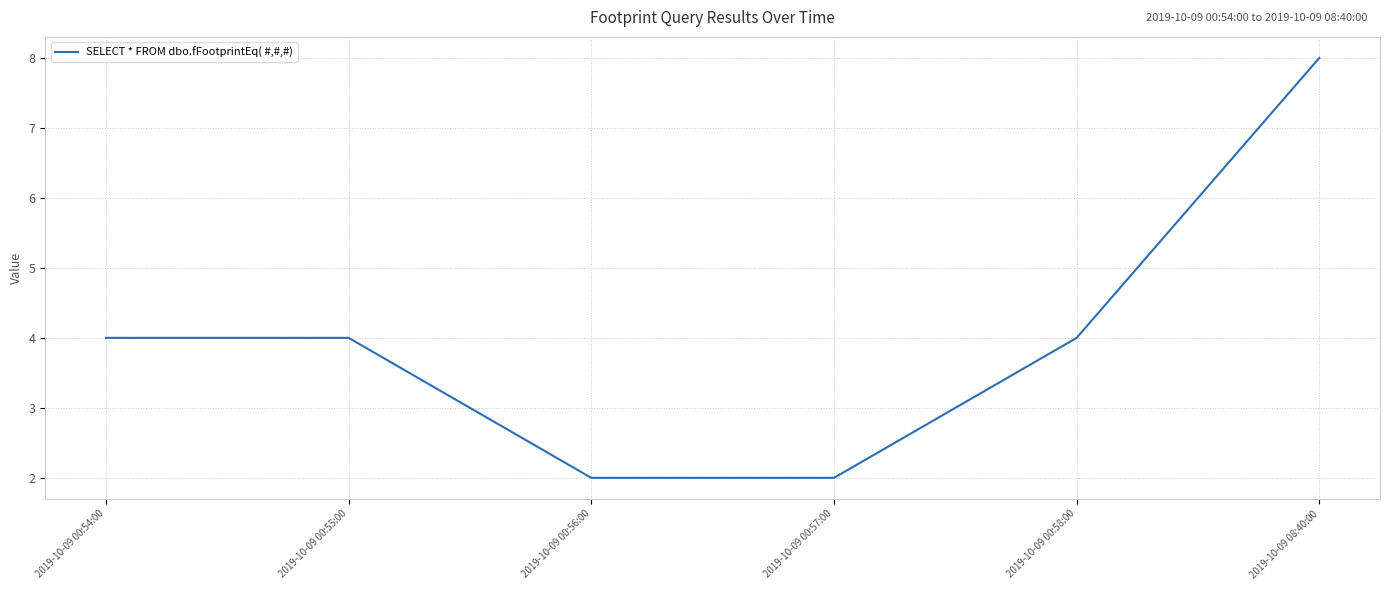

At which category does the chart reach its peak across all series?

2019-10-09 08:40:00